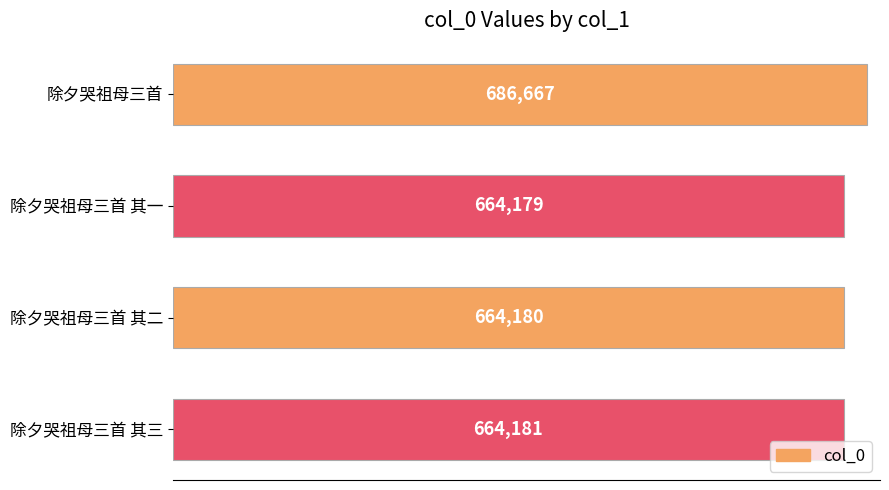

Reading bottom to top, what are all the values shown in this chart?

除夕哭祖母三首 其三=664181	除夕哭祖母三首 其二=664180	除夕哭祖母三首 其一=664179	除夕哭祖母三首=686667